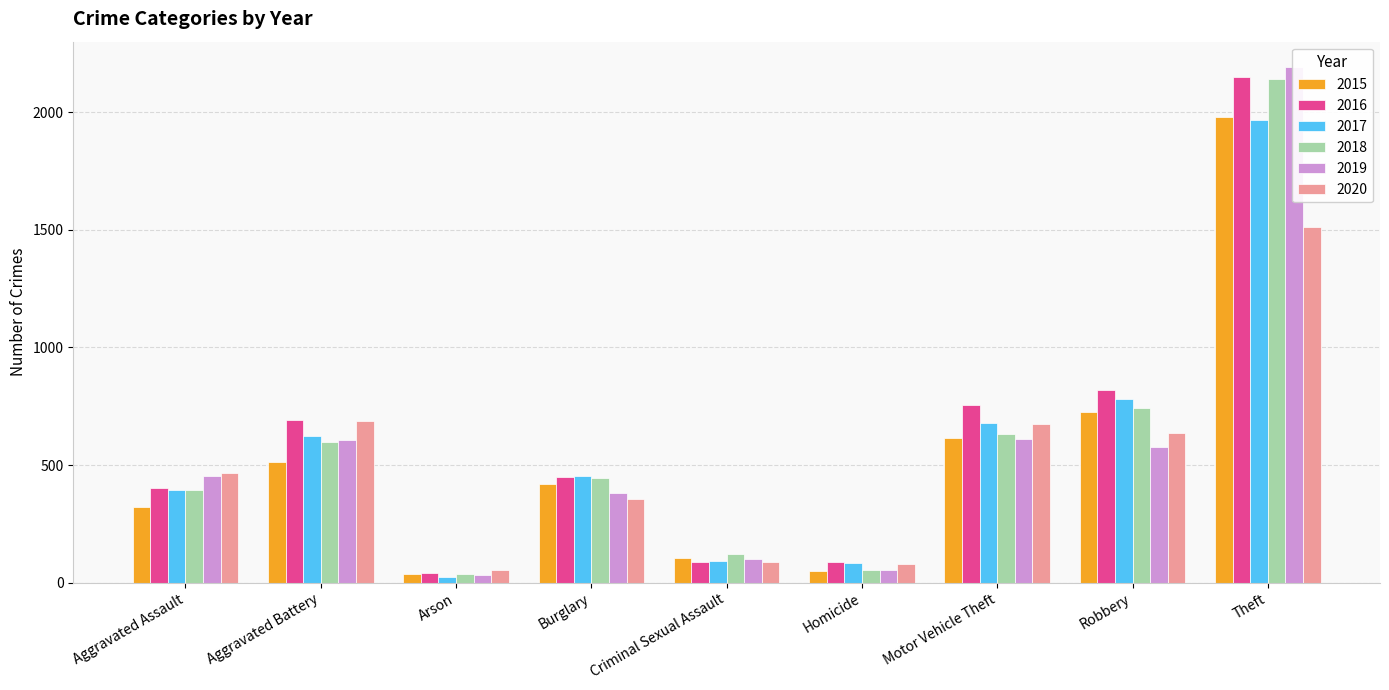

What is the label of the 7th bar from the left?

Motor Vehicle Theft